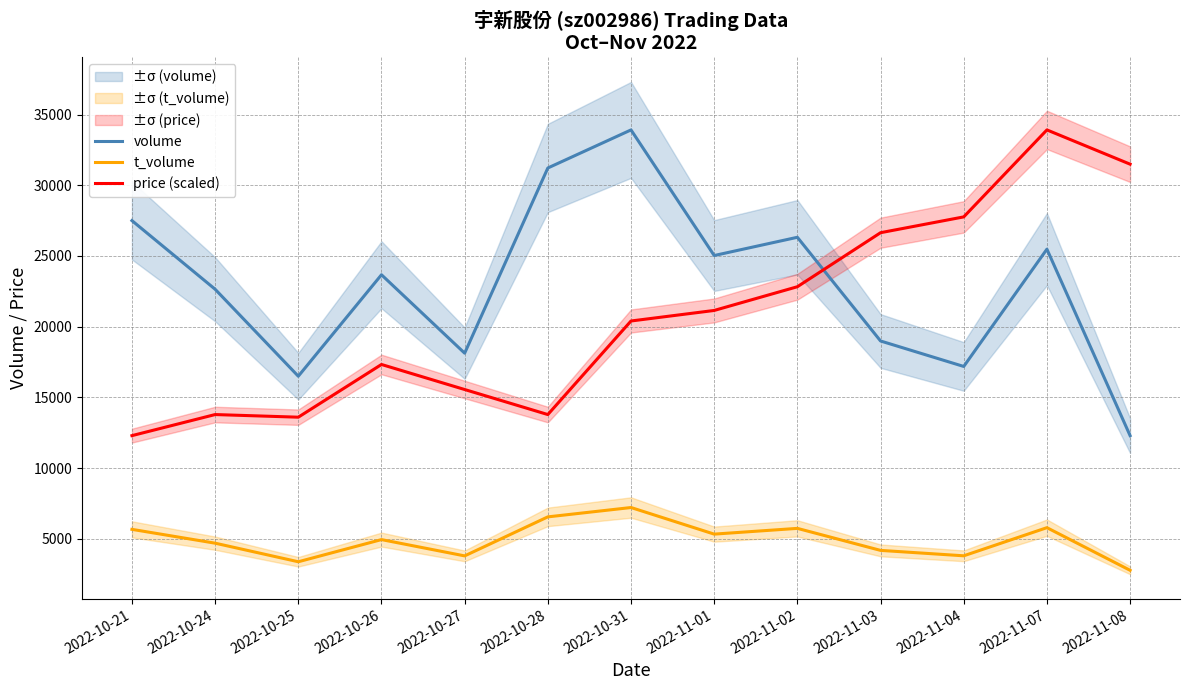

At which category does volume reach its first local peak?

2022-10-26